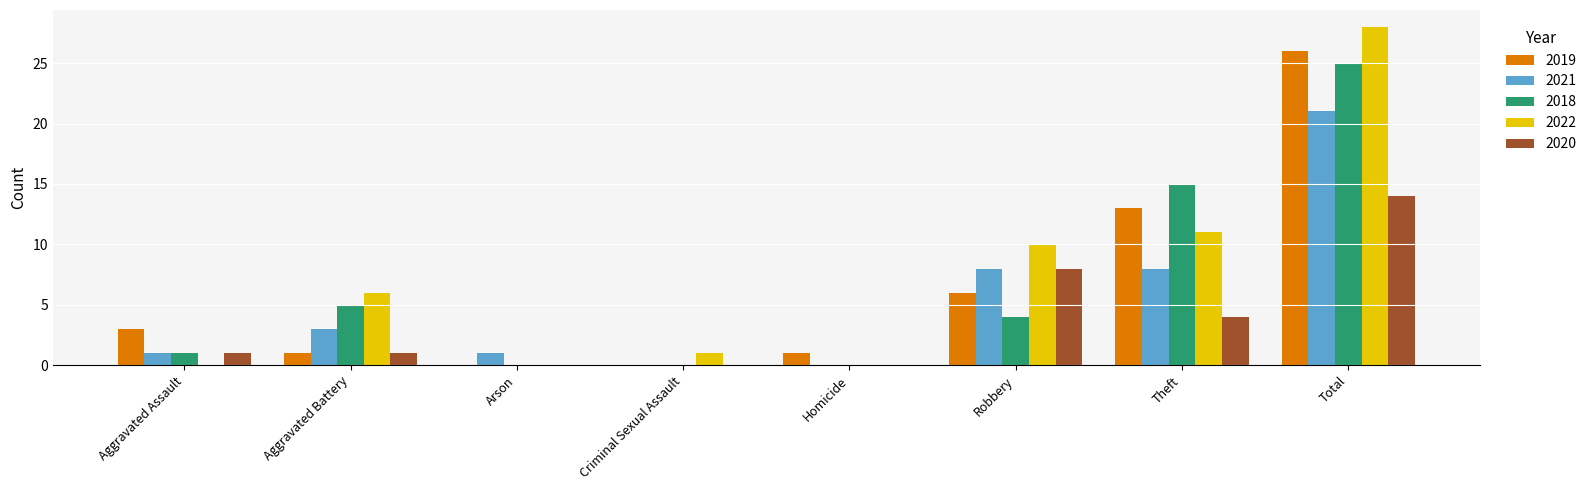

How many series are shown in this chart?

5